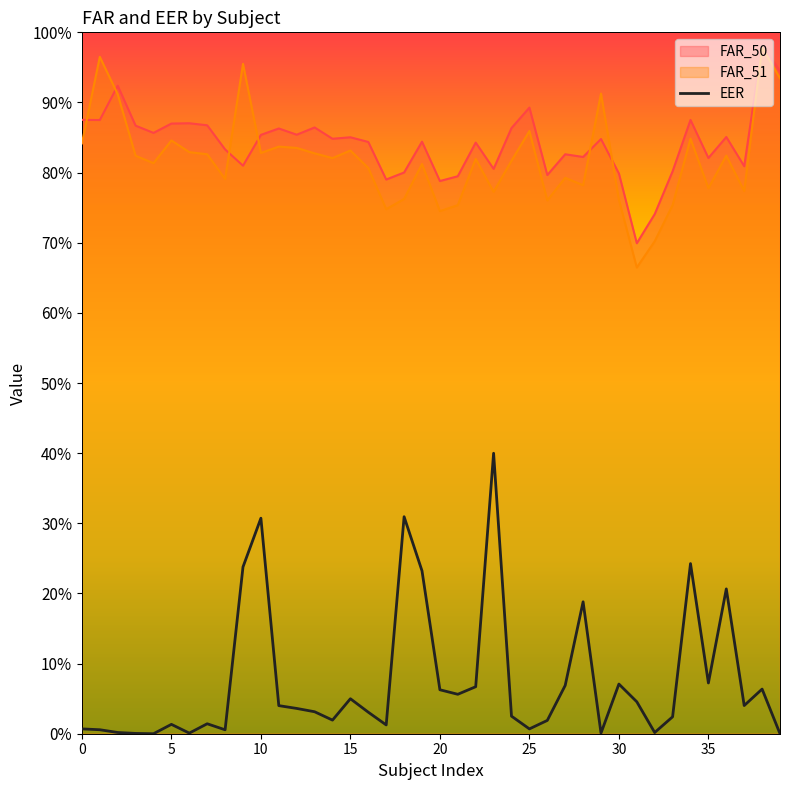

What is the label of the 37th point from the left?

36